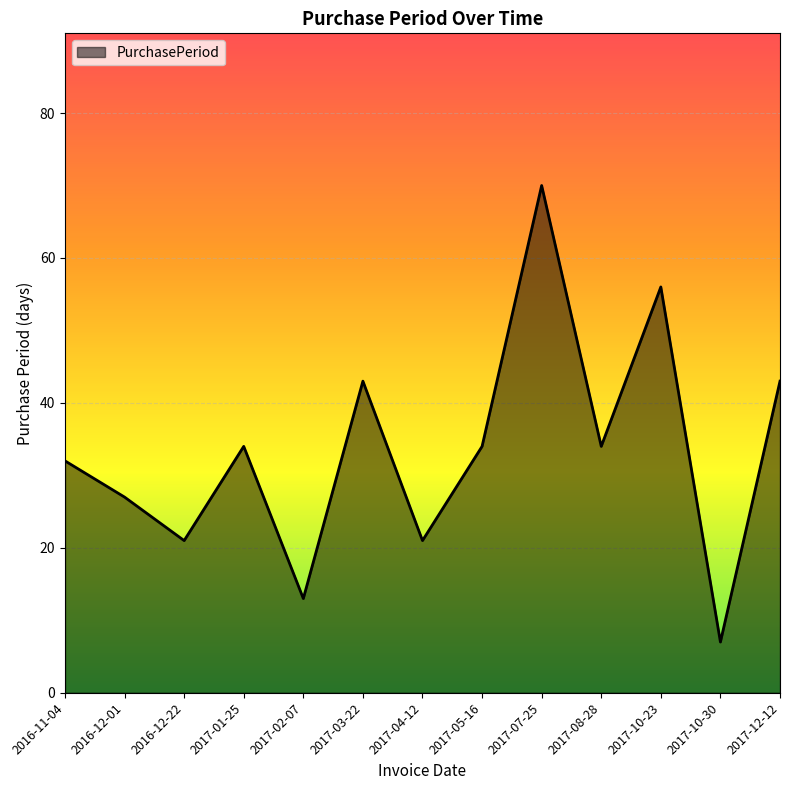

What position from the left is 2017-07-25?

9